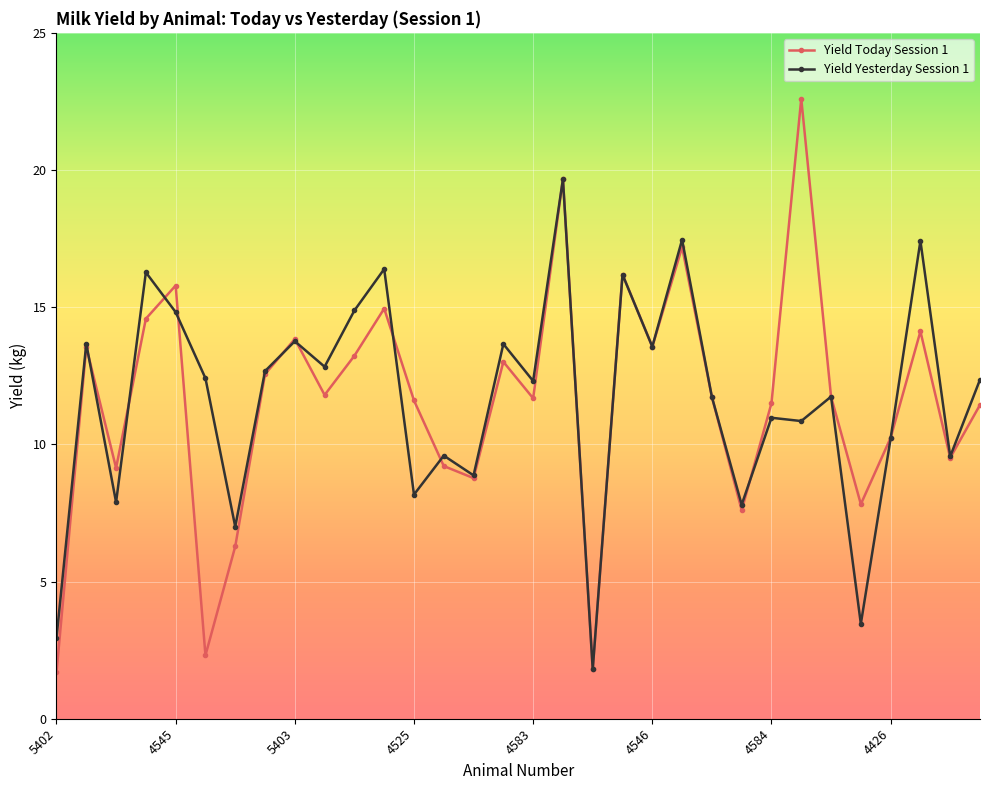

True or false: Yield Today Session 1 has more than 0 interior local peaks.

True